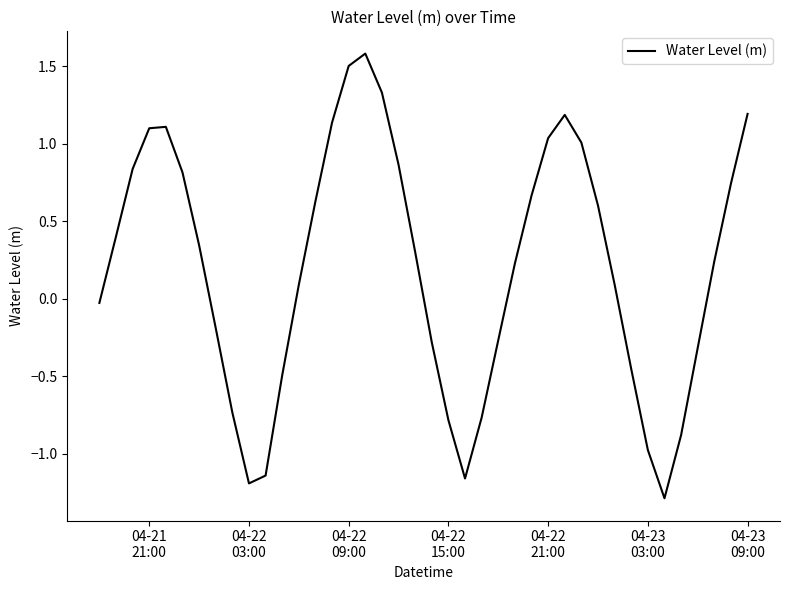

What is the greatest value displayed?

1.6